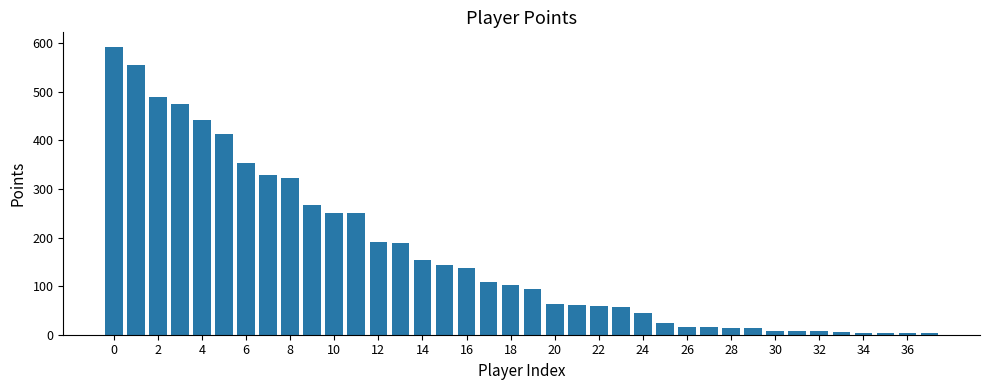

What is the value of the 6th bar from the left?

413